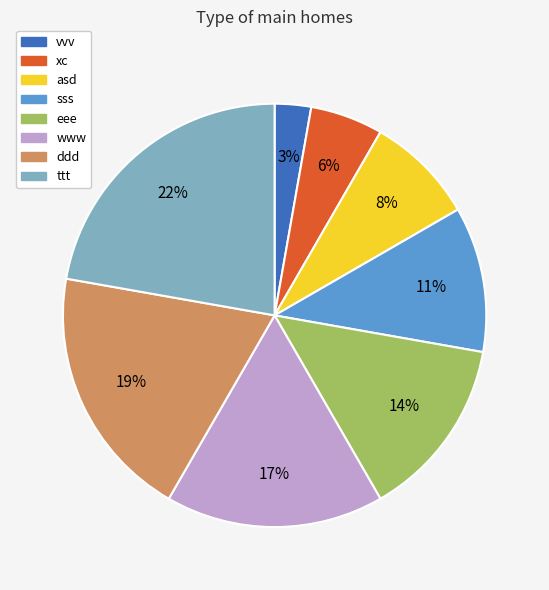

Is there any slice that represents more than half of the pie?

No